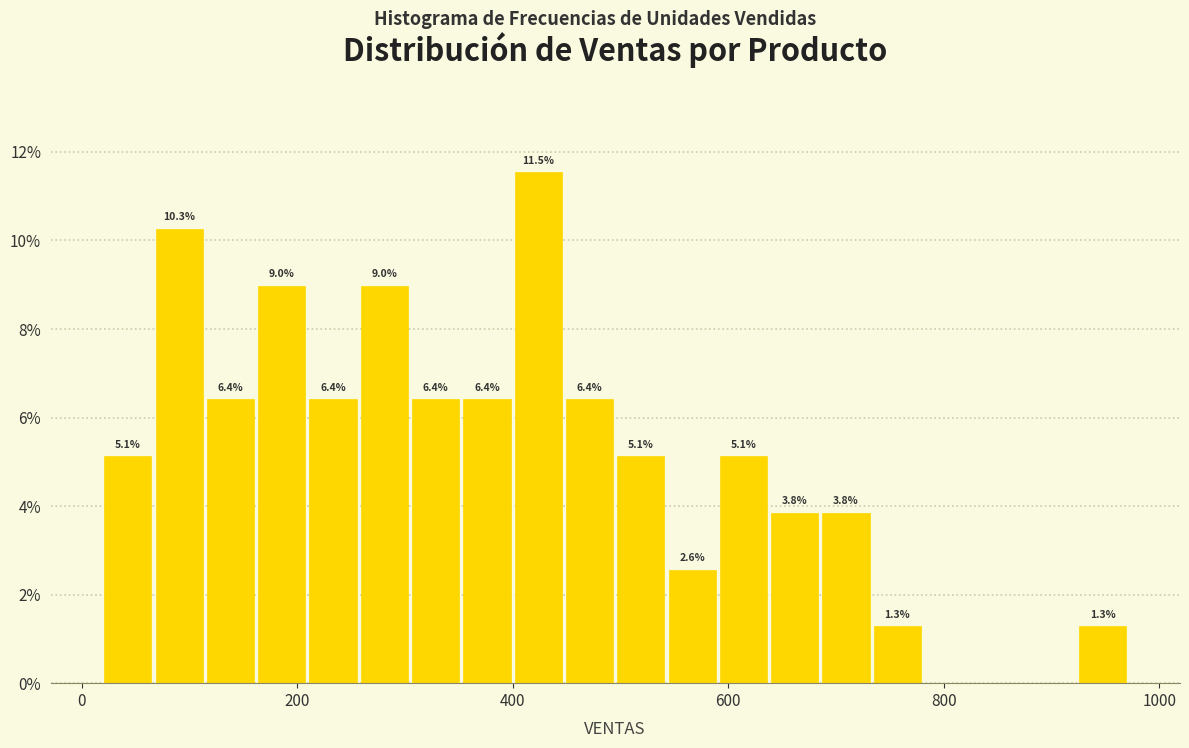

Read against the x-axis, roughly where is the centre of the tallest bar?

420